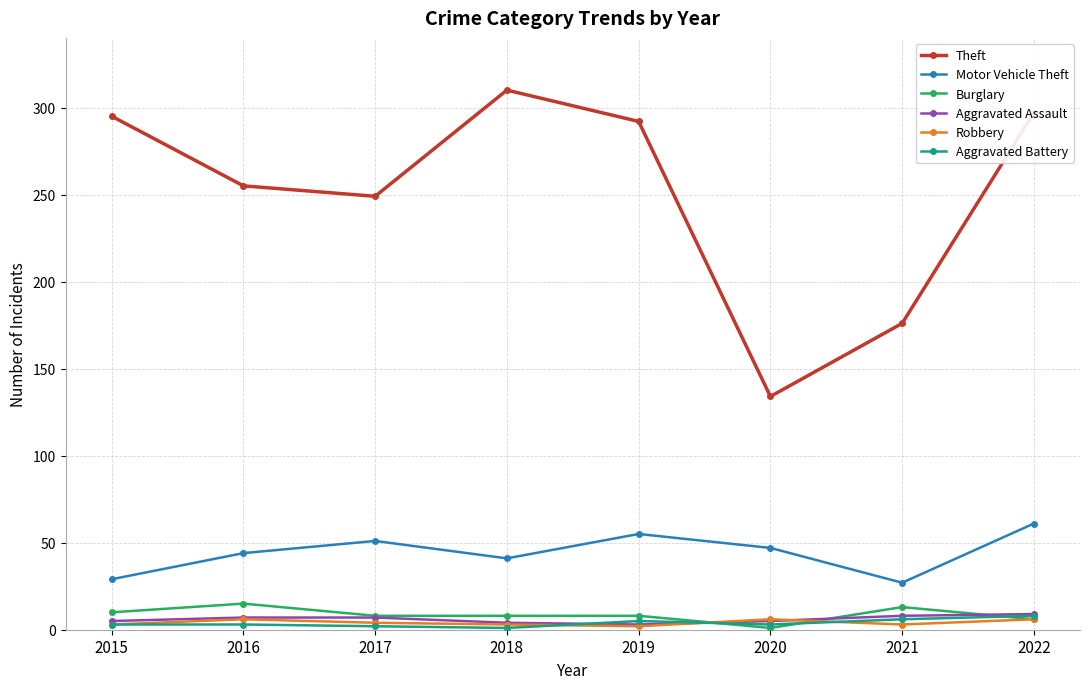

Between 2016 and 2018, which series saw the biggest shift?

Theft